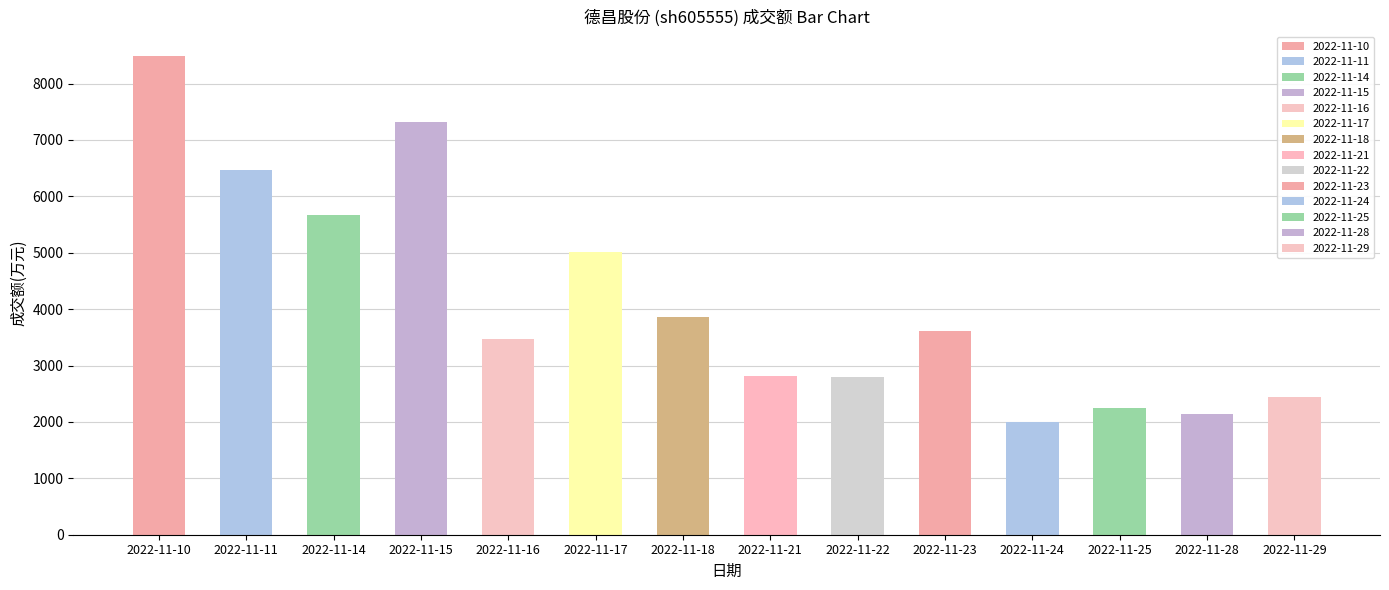

Reading left to right, transcribe all the data shown in this chart.

2022-11-10=8496	2022-11-11=6469	2022-11-14=5676	2022-11-15=7323	2022-11-16=3469	2022-11-17=5009	2022-11-18=3856	2022-11-21=2815	2022-11-22=2801	2022-11-23=3607	2022-11-24=1996	2022-11-25=2246	2022-11-28=2138	2022-11-29=2442